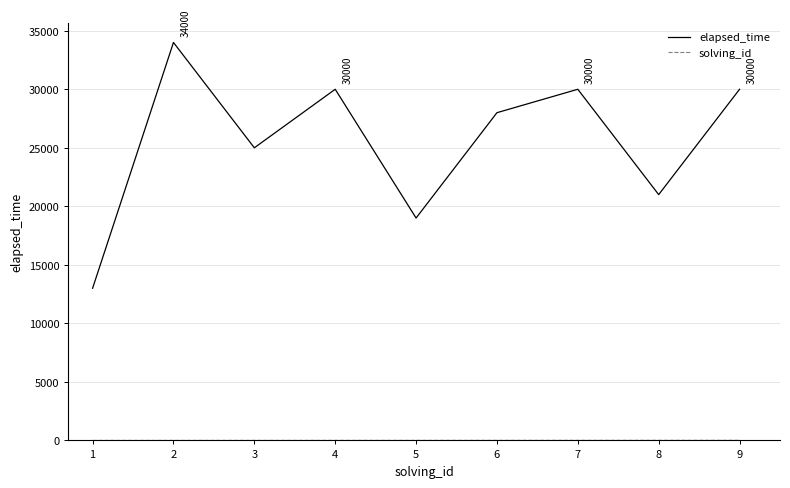

The elapsed_time series shows 49410 at 3. True or false?

False